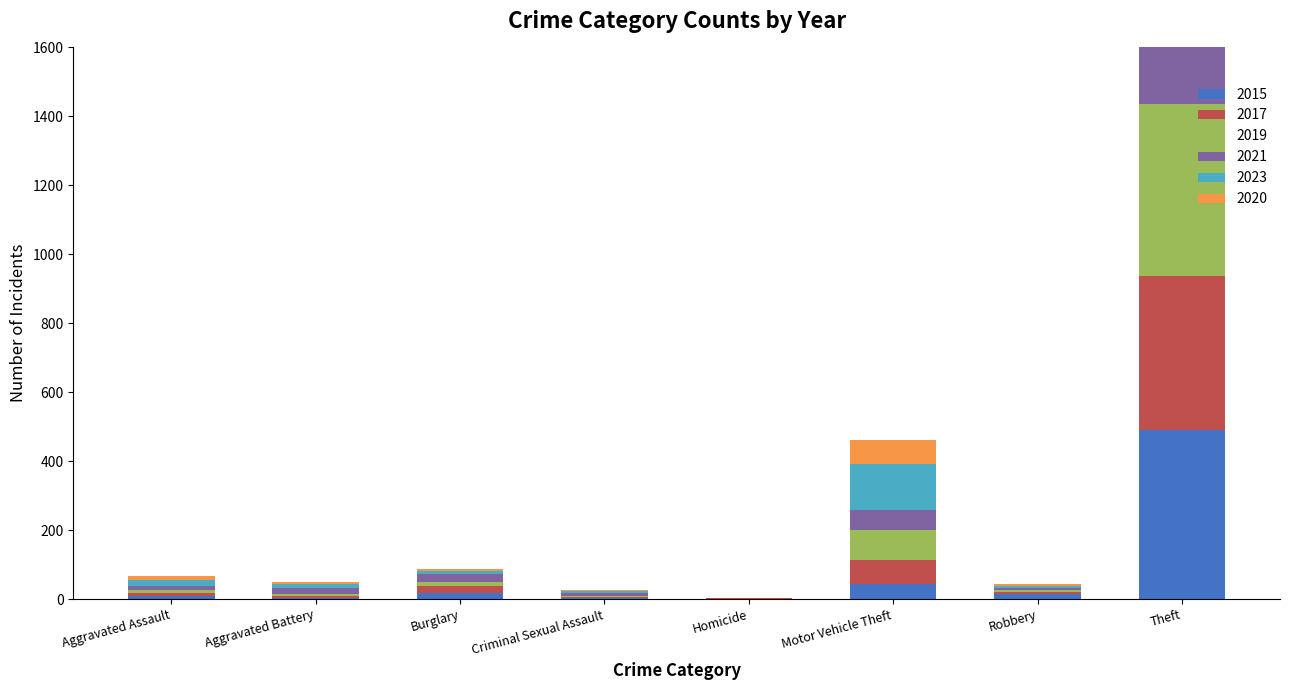

At which label does 2017 first exceed 10?

Burglary